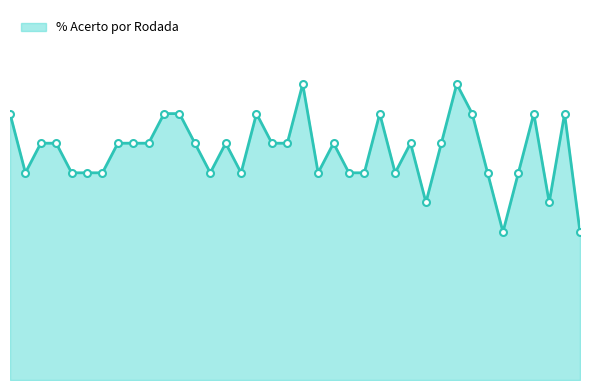

Does the chart display data point markers on the line(s)?

No